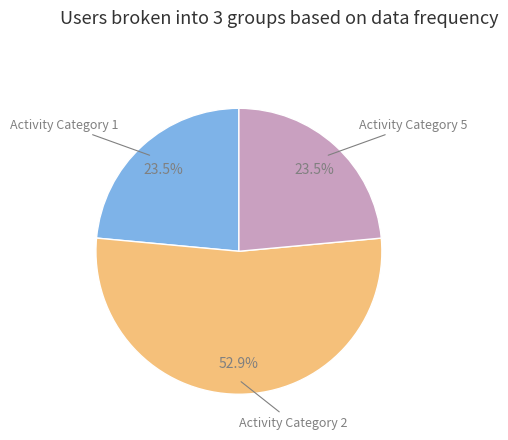

Is there a majority slice in this chart?

Yes